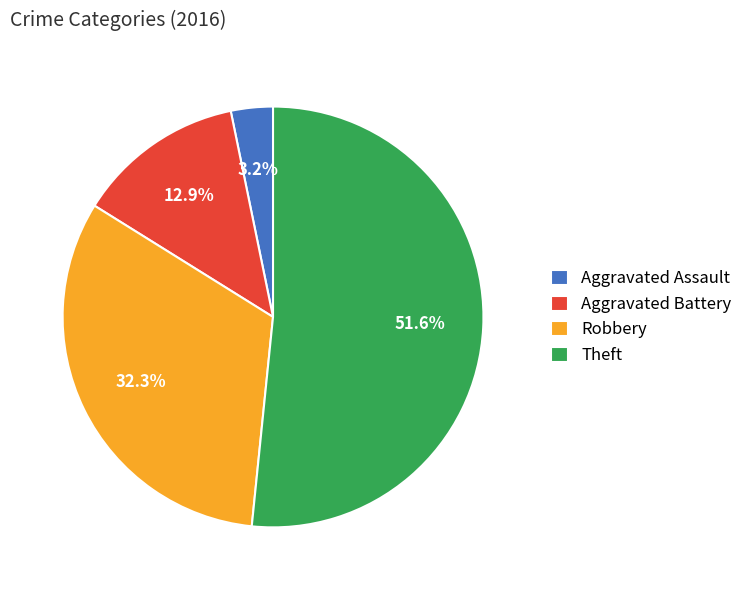

Which category has the biggest portion of the pie?

Theft